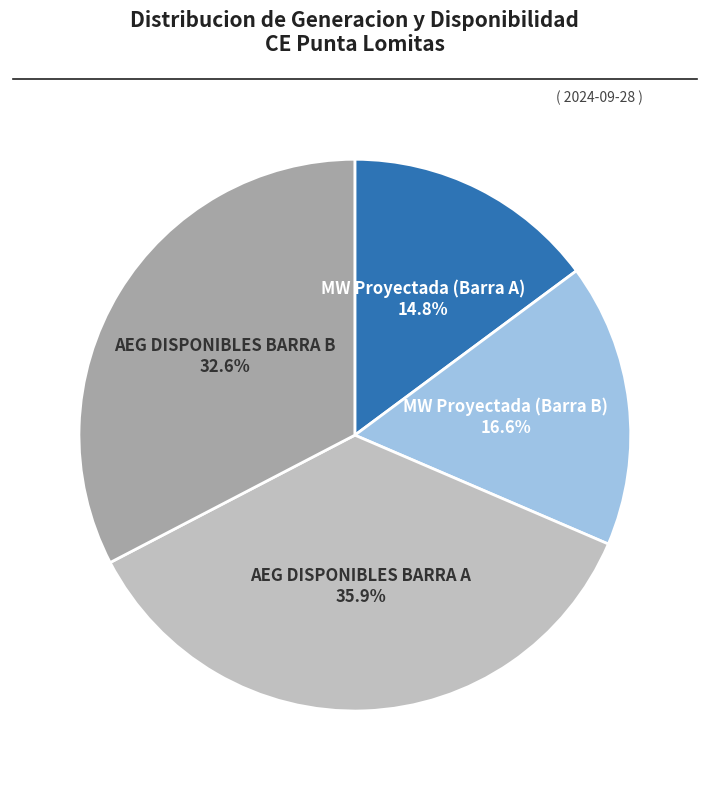

Is there a majority slice in this chart?

No